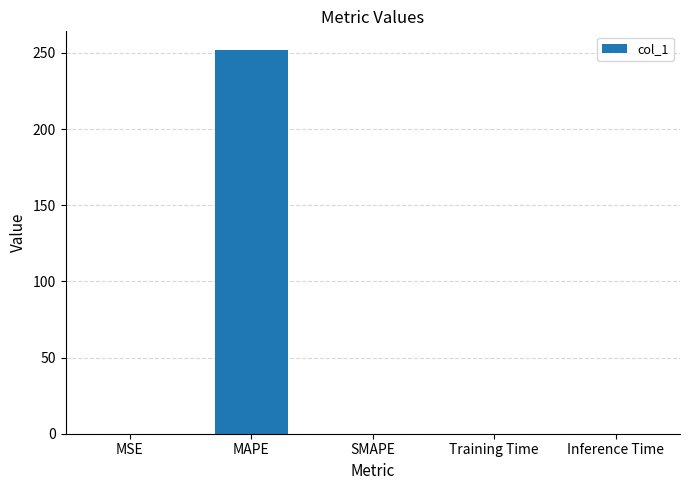

The value at MAPE is 251.6. True or false?

True